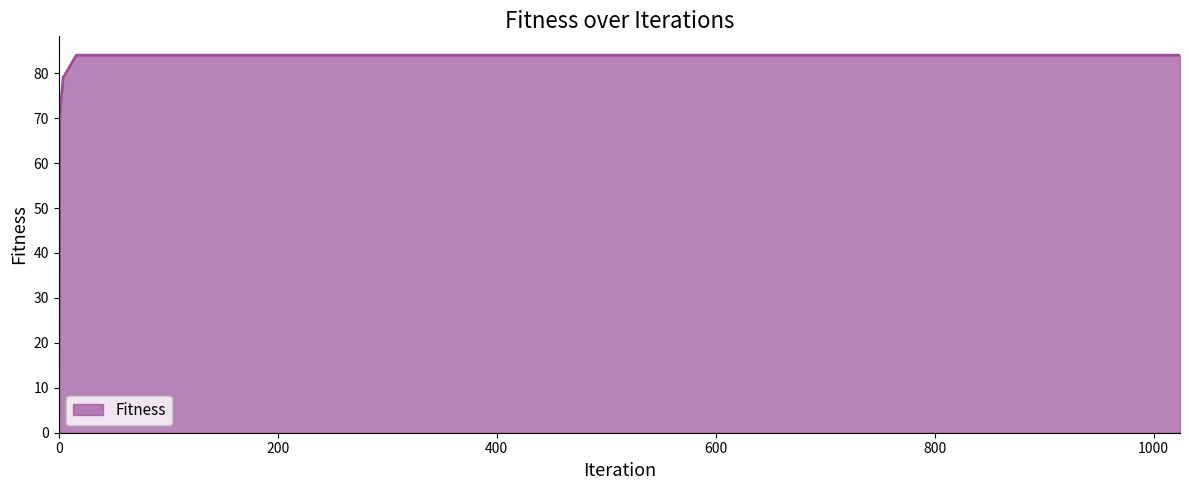

True or false: the data has more than 2 interior local peaks.

False